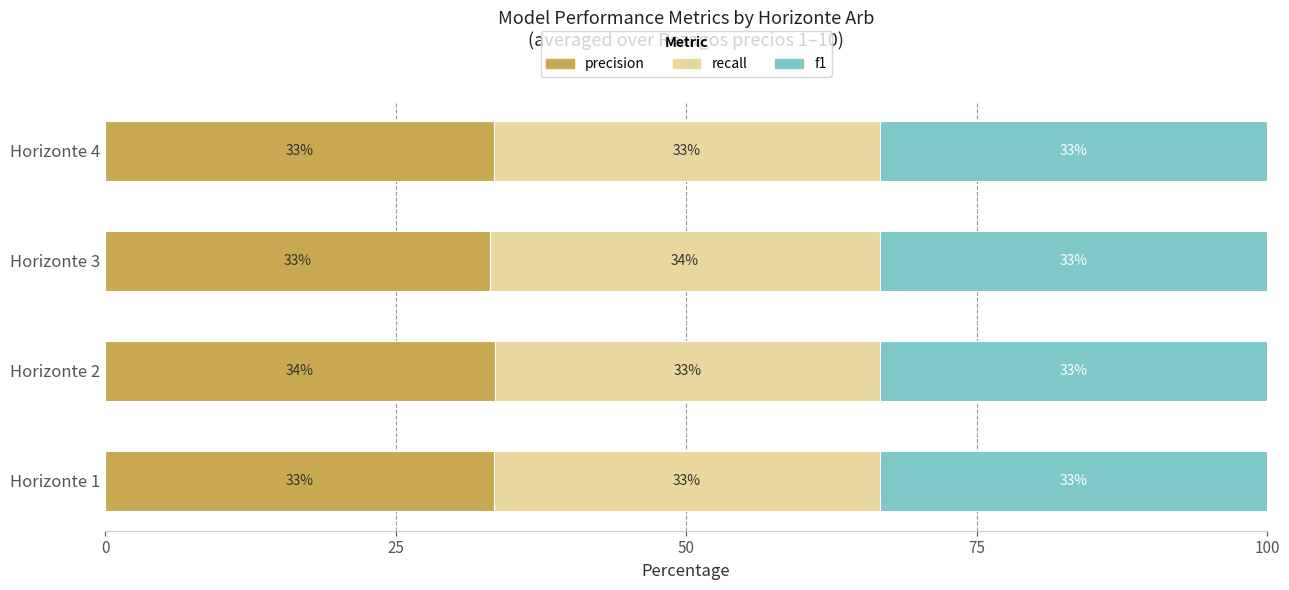

True or false: precision has a value of 51.9 at Horizonte 2.

False